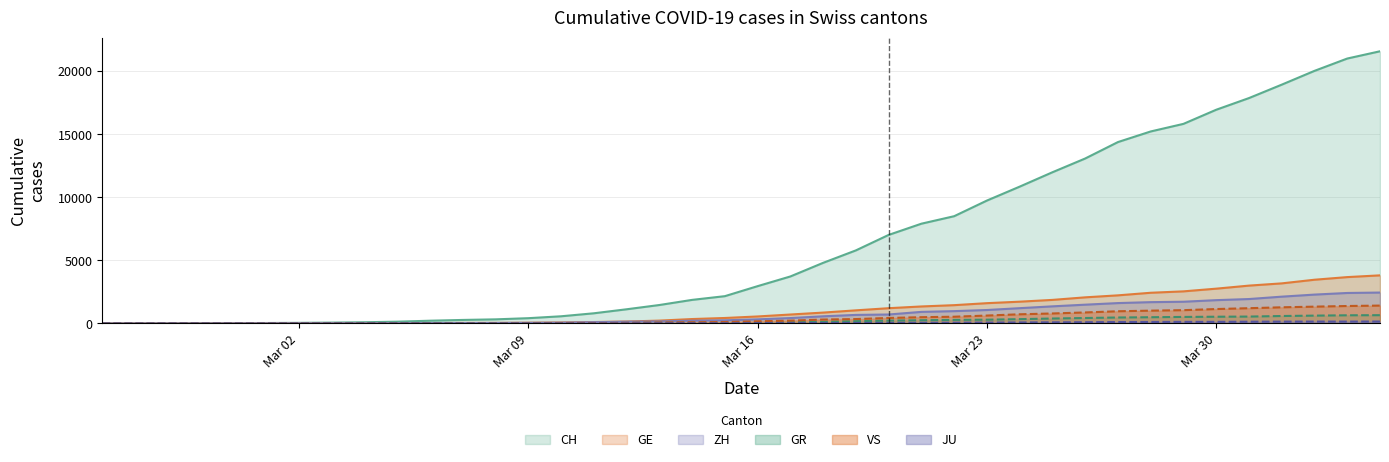

Which series has the largest total across all categories?

CH